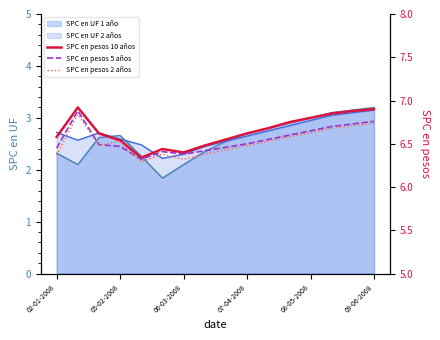

How many SPC en pesos 5 años values are between 6 and 7?

16